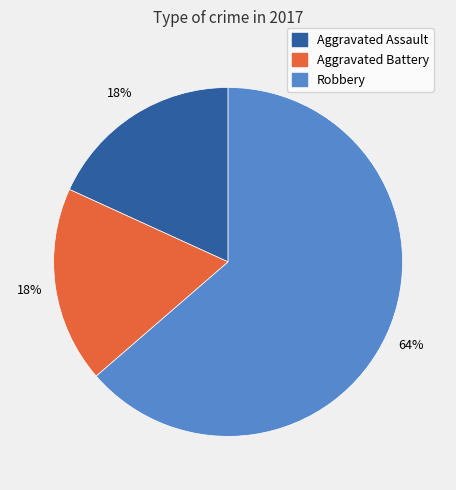

Is the sum of Aggravated Assault and Robbery greater than half?

Yes